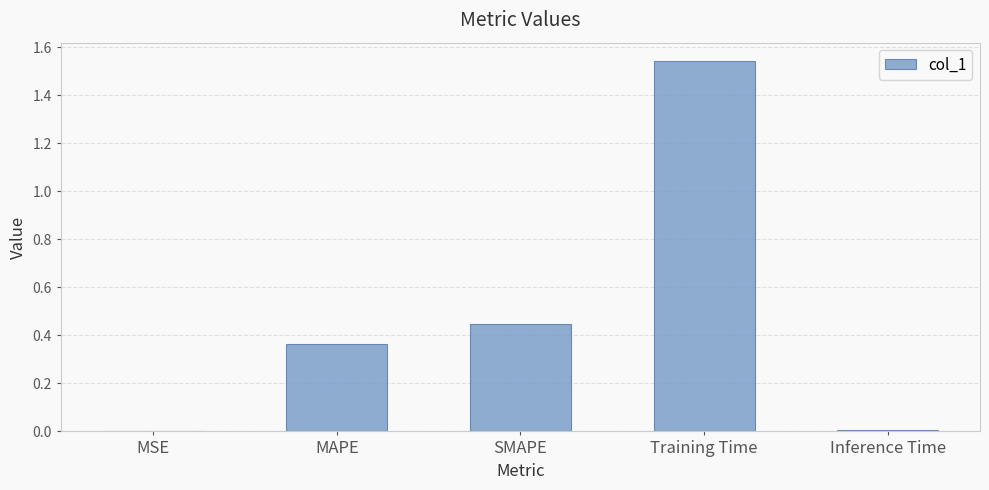

What is the sum of all values?

2.4